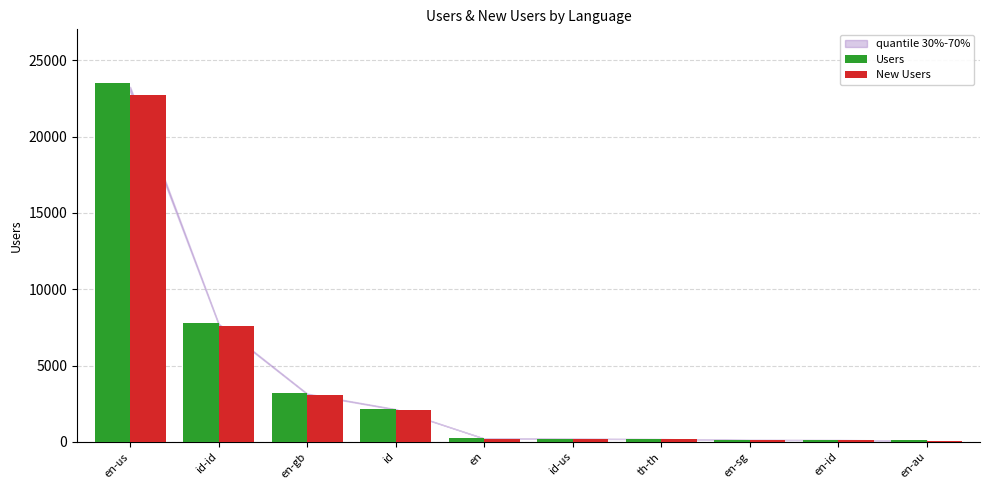

What is the difference between the maximum and minimum values in the New Users series?

22605